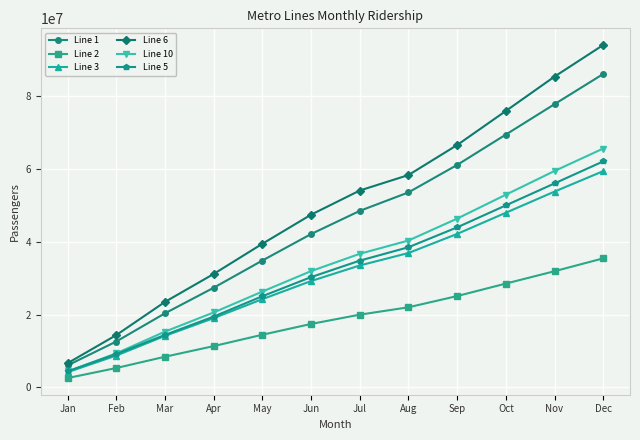

What is the sum of the Line 1 values at Mar and Oct?

89788577